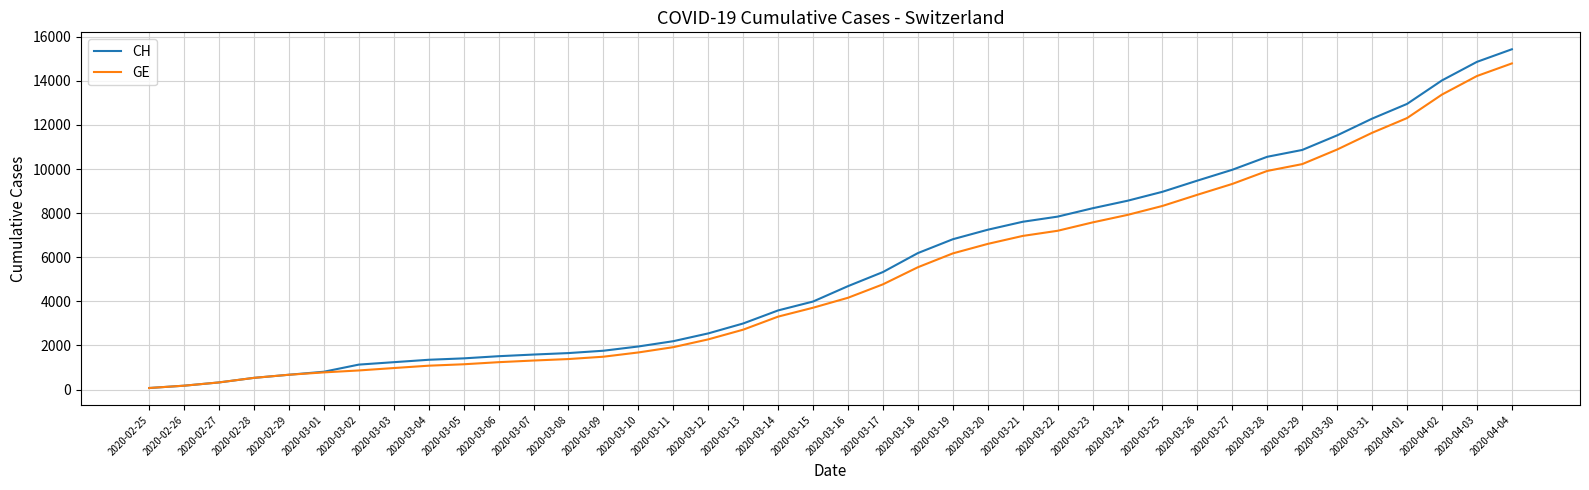

What is the maximum value for CH?

15433